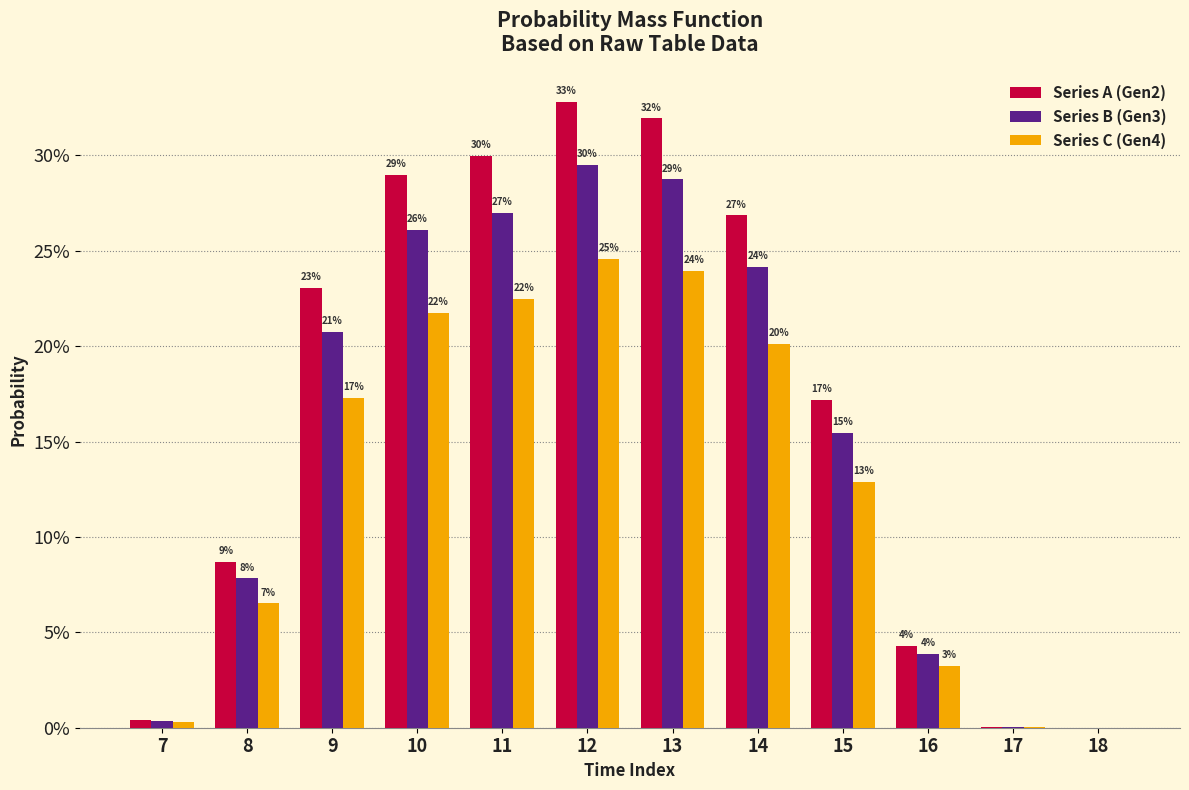

What is the value of the Series C (Gen4) bar at the 2nd from the left?

0.1